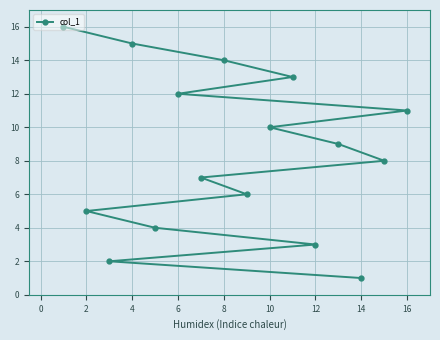

How many distinct data groups are displayed?

1